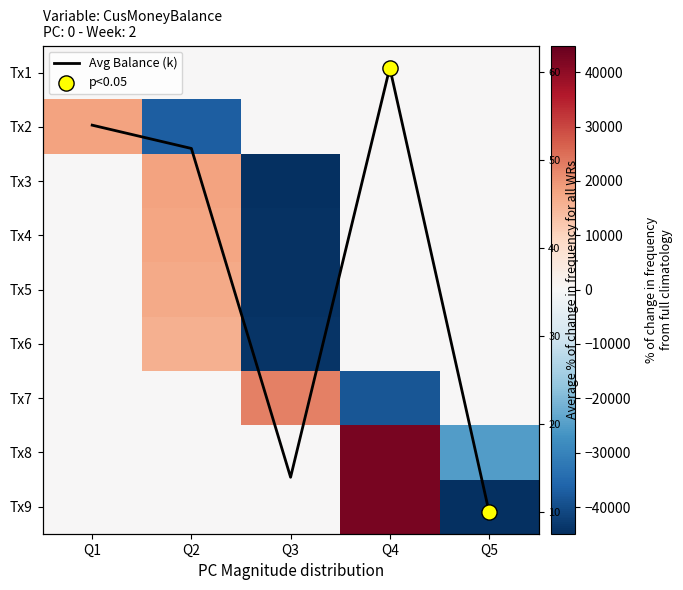

How many values in Tx7 are above zero?

1